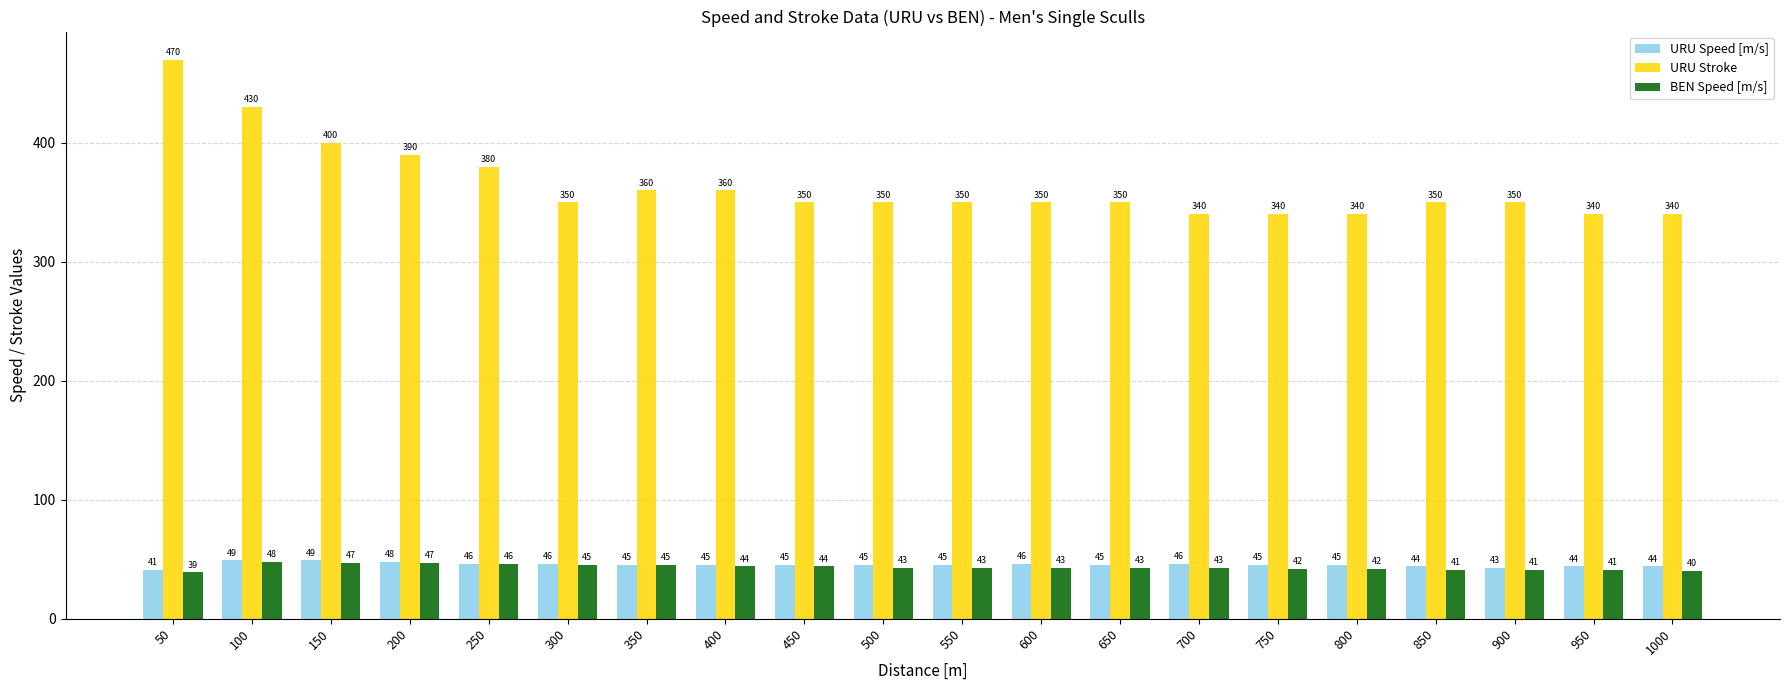

Which series has the largest range (max minus min)?

URU Stroke